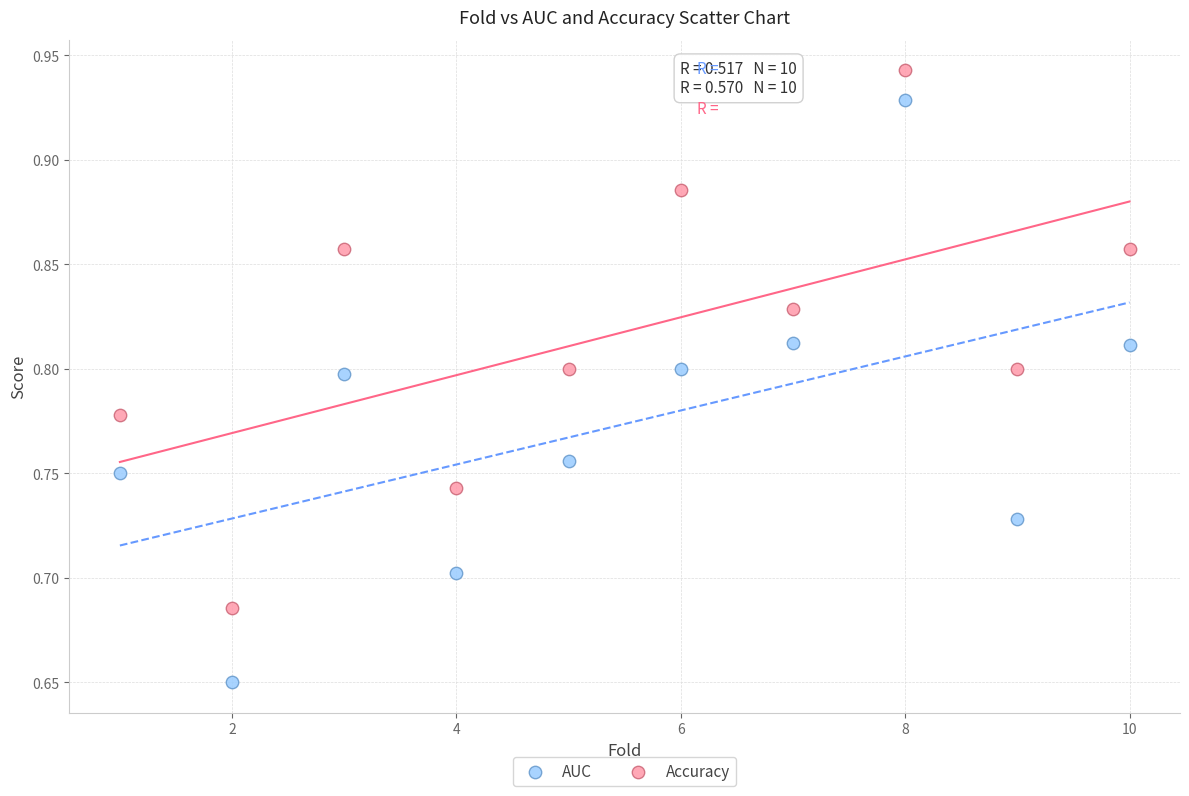

Which series has the widest spread of Y values?

AUC